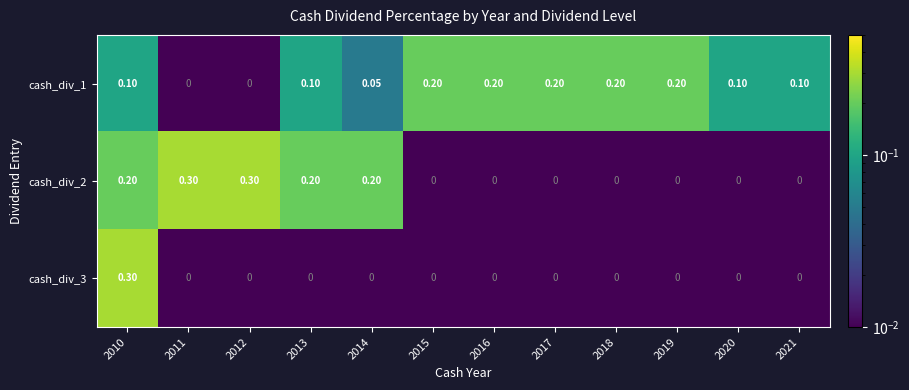

Which series has the largest total across all categories?

cash_div_1